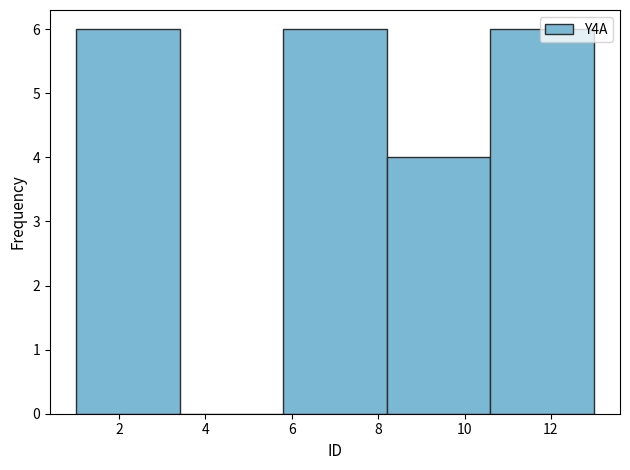

What is the height of the bar covering 1.0 to 3.4 on the x-axis? The values are not printed on the chart, so give them approximately, as read against the axis.

6